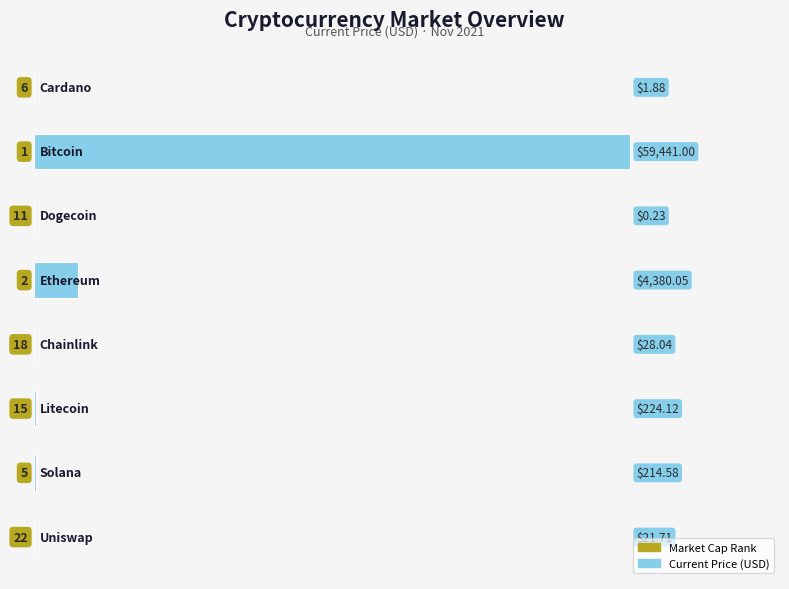

Count the number of values greater than 214.

4